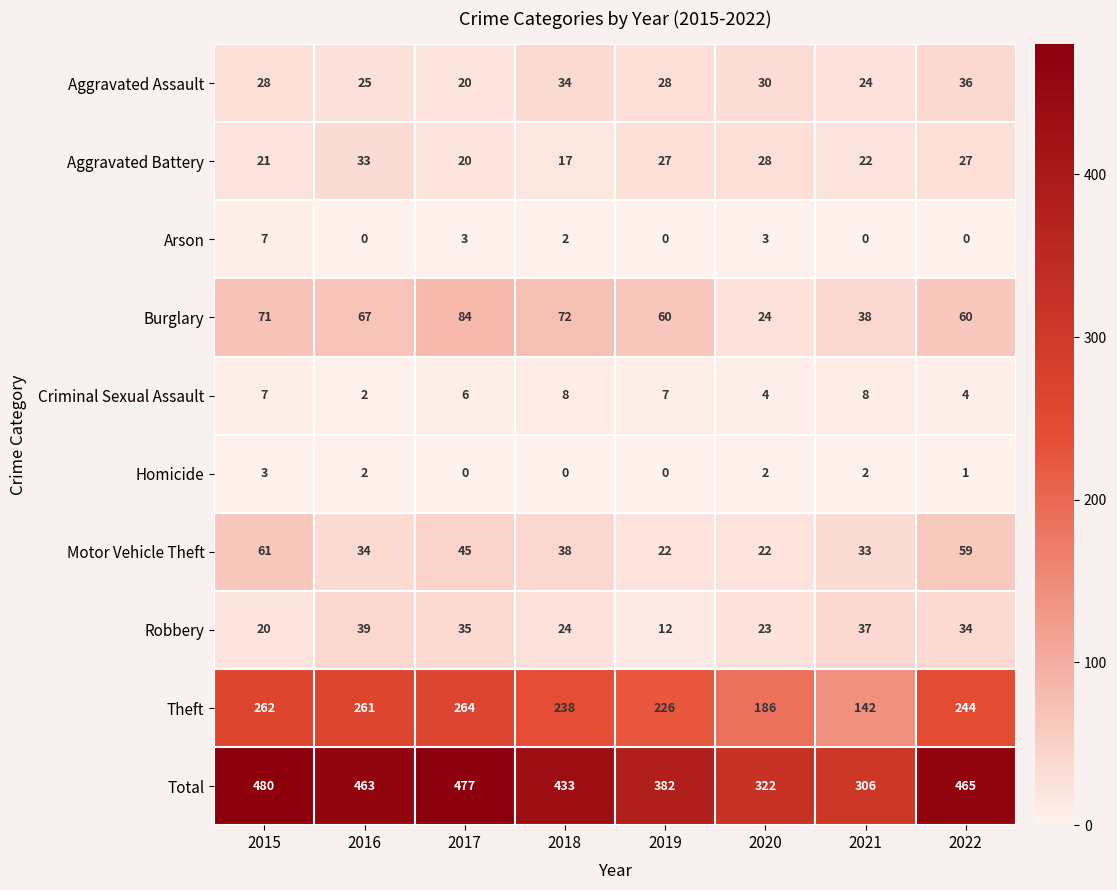

Which series has the largest total across all categories?

Total